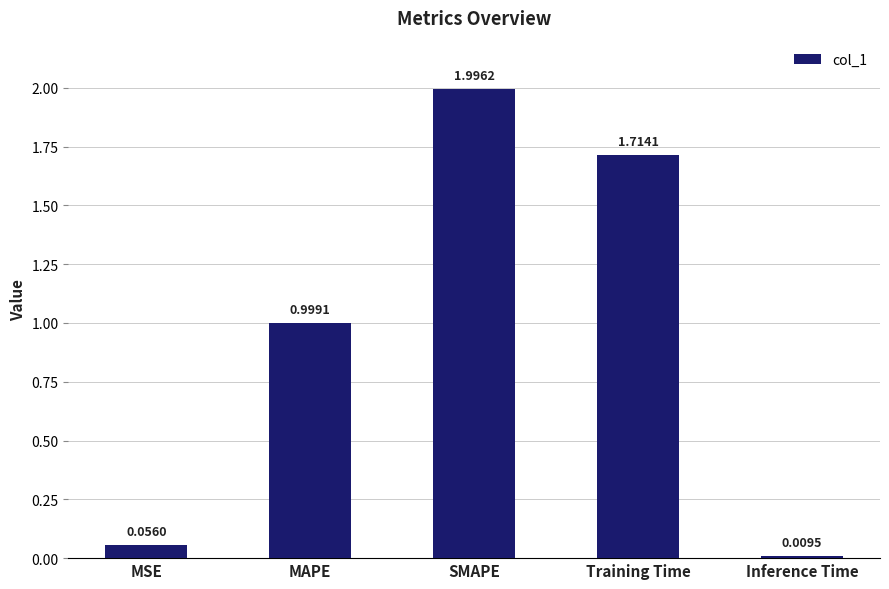

Which category has the lowest value across all series?

Inference Time